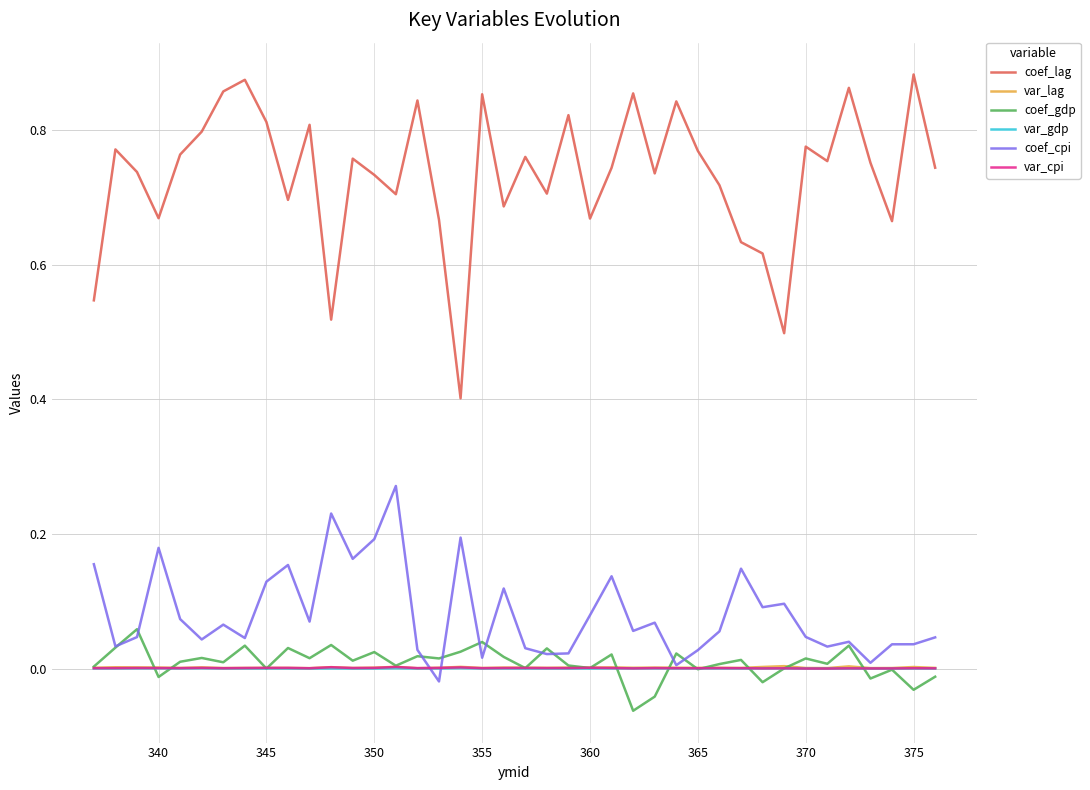

Which series has the widest spread of values?

coef_lag